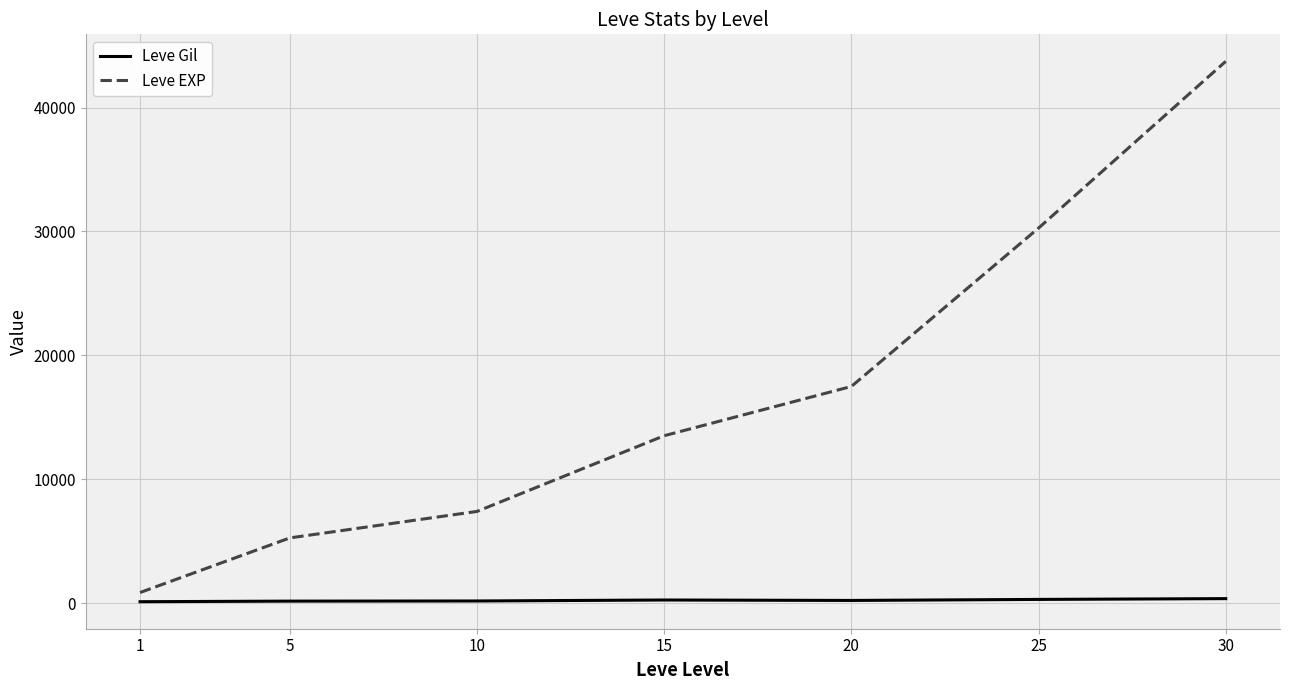

Read the Leve EXP value at 20.

17486.7